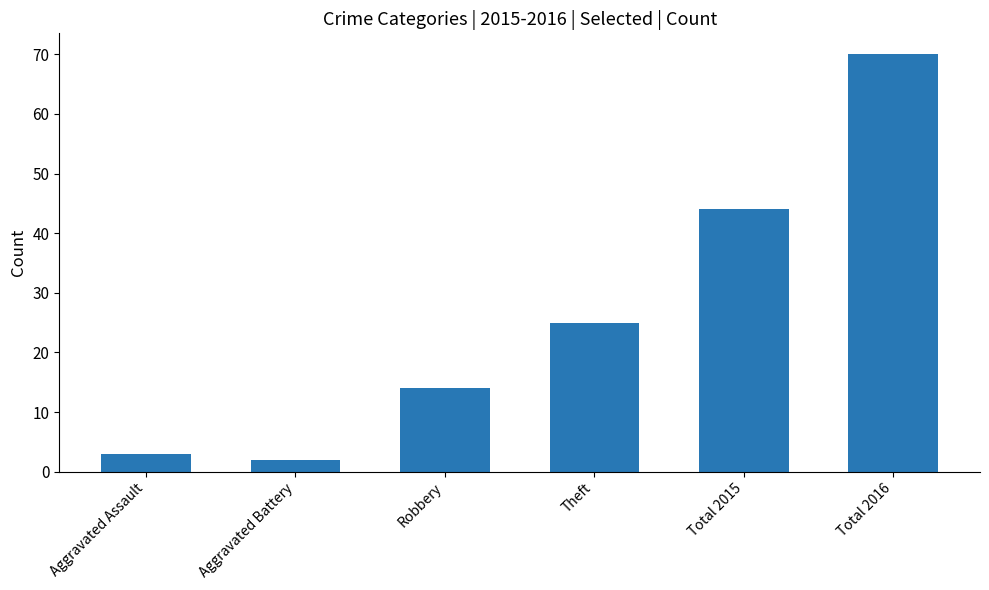

Count the number of categories in the chart.

6